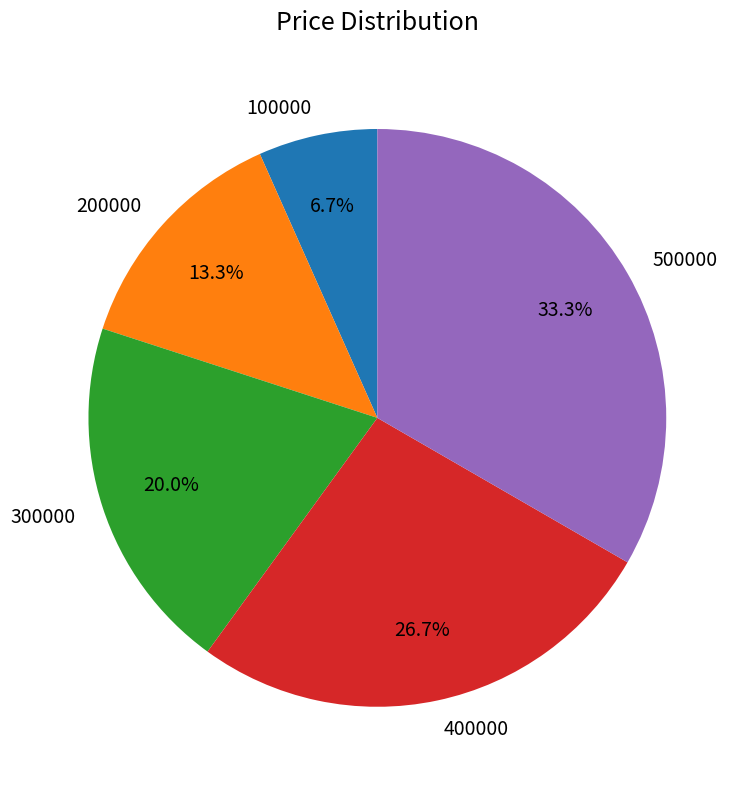

Count the number of slices in the pie.

5